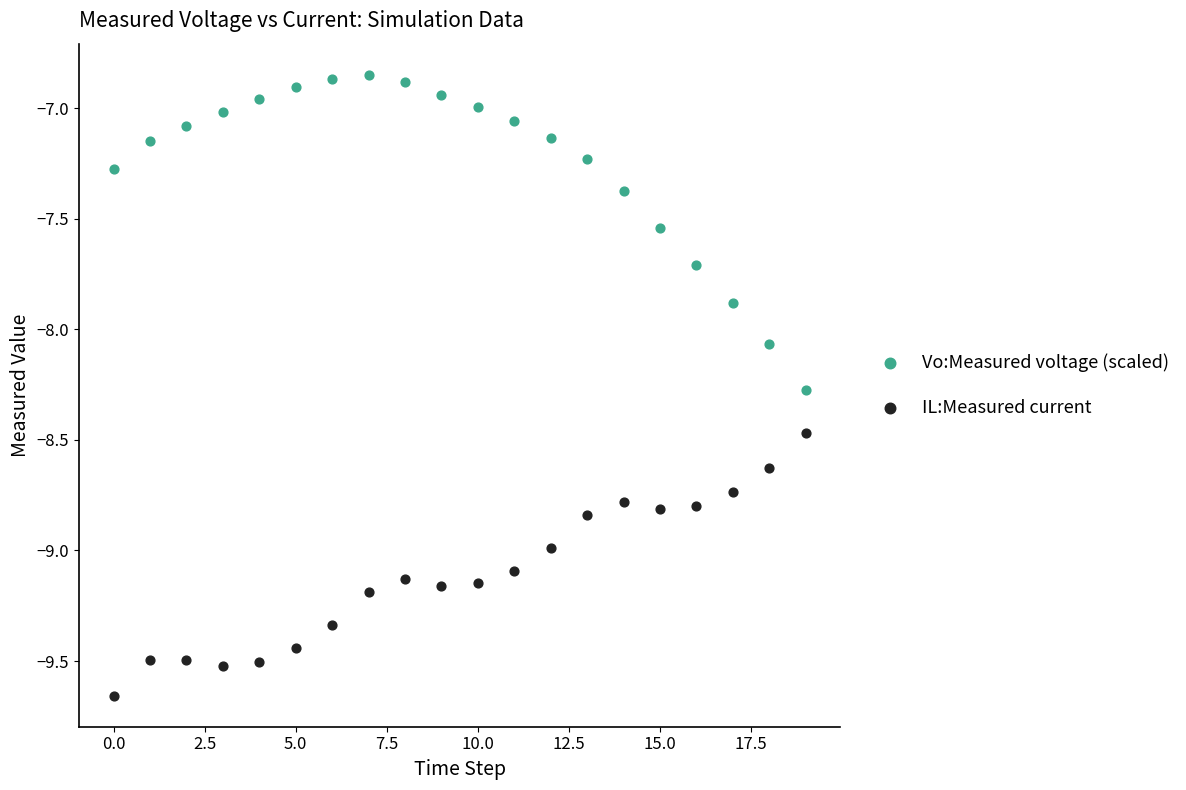

Which series reaches the minimum Y coordinate?

IL:Measured current